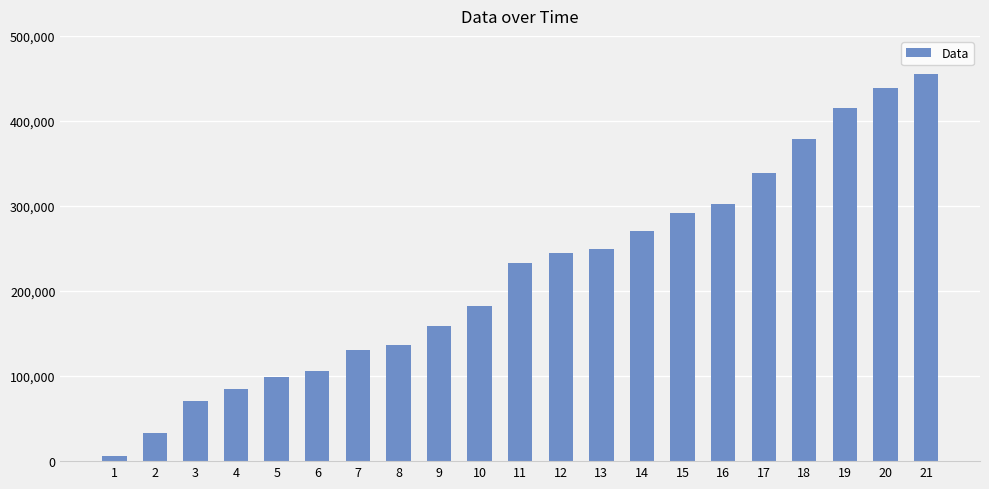

Which label corresponds to the largest value in the chart?

21